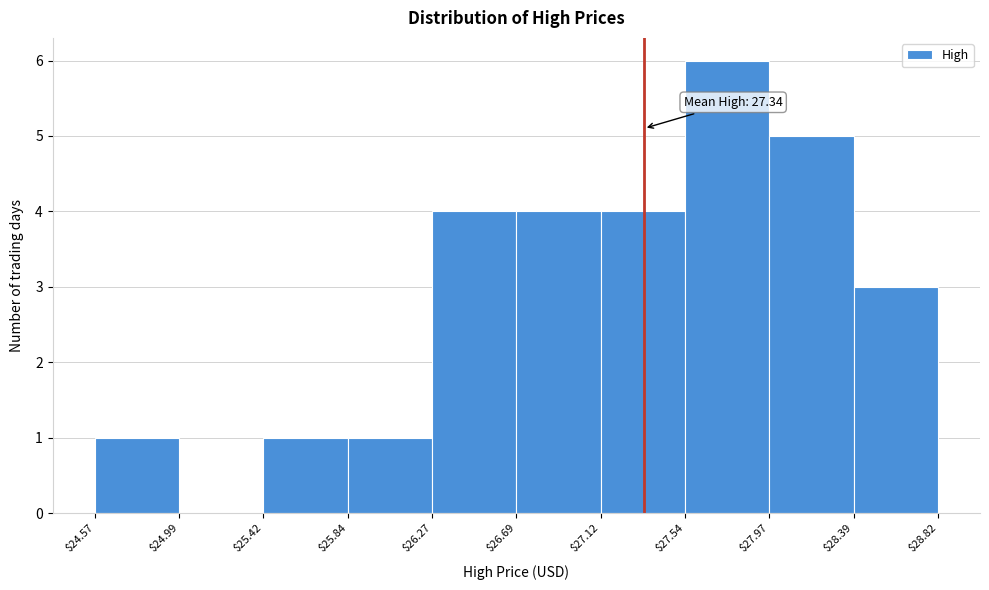

Which range on the x-axis has the tallest bar?

$27.54 to $27.97